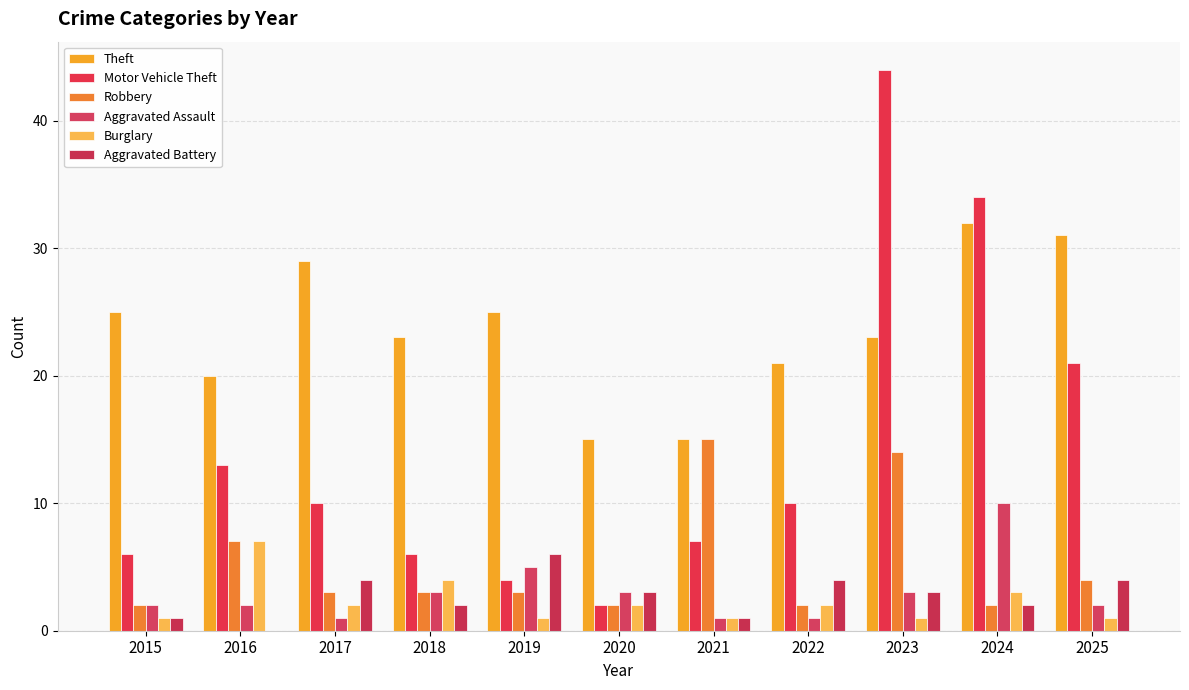

Reading left to right, extract all data points from this chart.

Theft: 25	20	29	23	25	15	15	21	23	32	31
Motor Vehicle Theft: 6	13	10	6	4	2	7	10	44	34	21
Robbery: 2	7	3	3	3	2	15	2	14	2	4
Aggravated Assault: 2	2	1	3	5	3	1	1	3	10	2
Burglary: 1	7	2	4	1	2	1	2	1	3	1
Aggravated Battery: 1	0	4	2	6	3	1	4	3	2	4